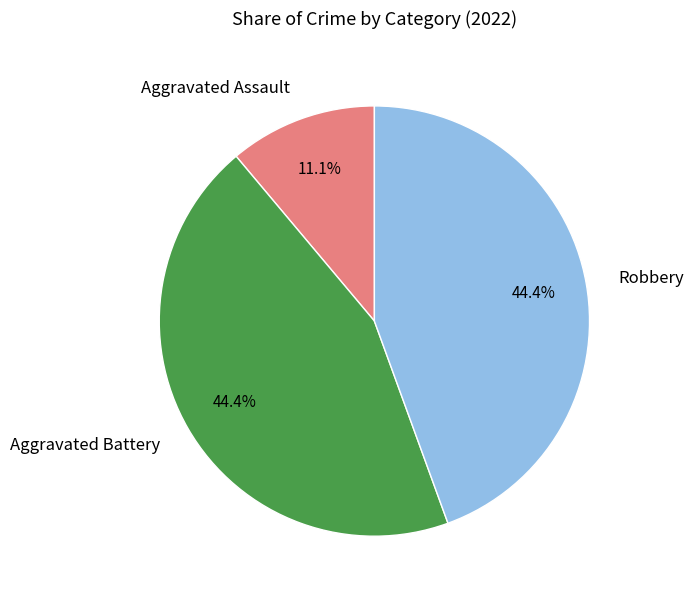

To the nearest percent, what percentage of the pie is Aggravated Assault?

11%